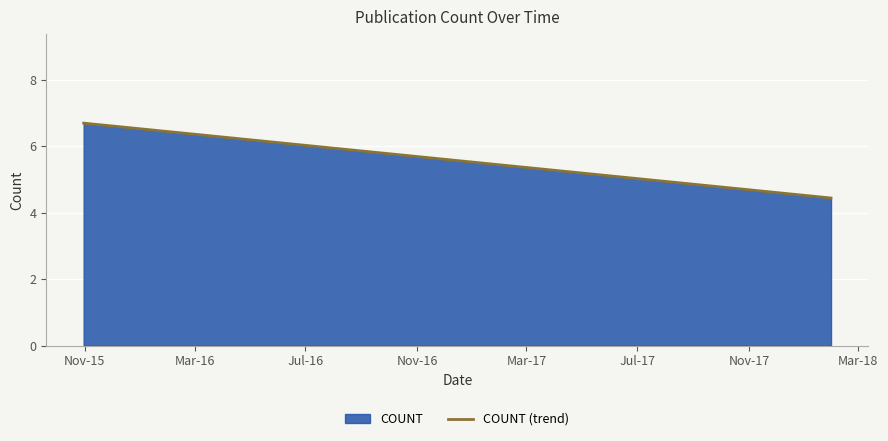

What is the difference between the maximum and minimum values?

2.3